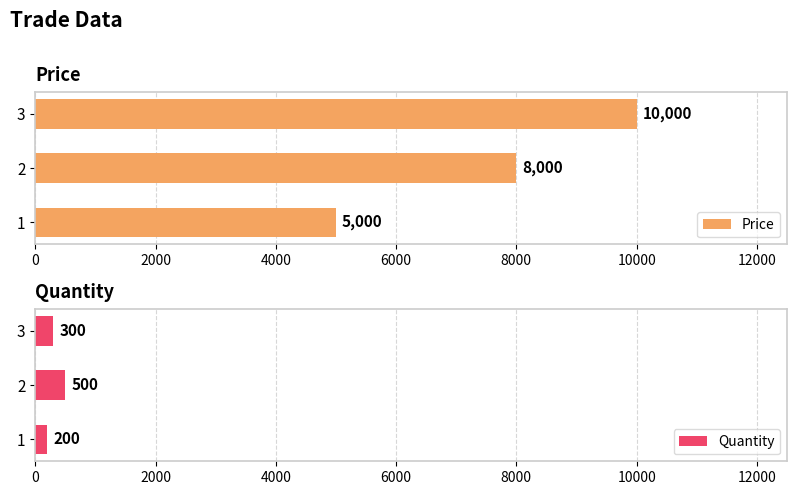

The value of Quantity at 3 is 300. True or false?

True